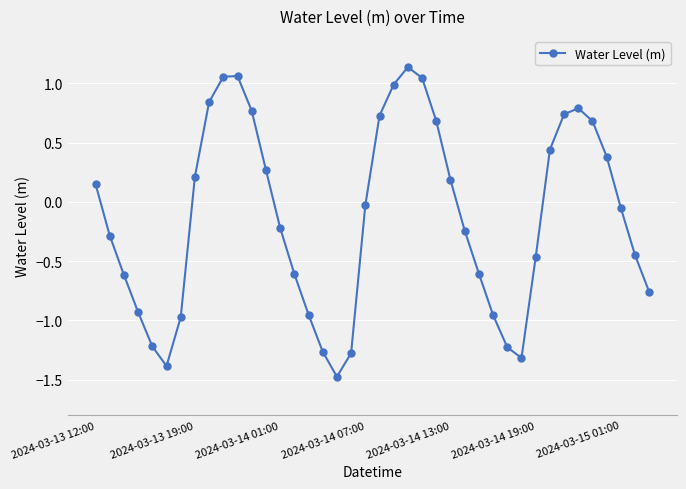

What is the minimum value shown in the chart?

-1.5